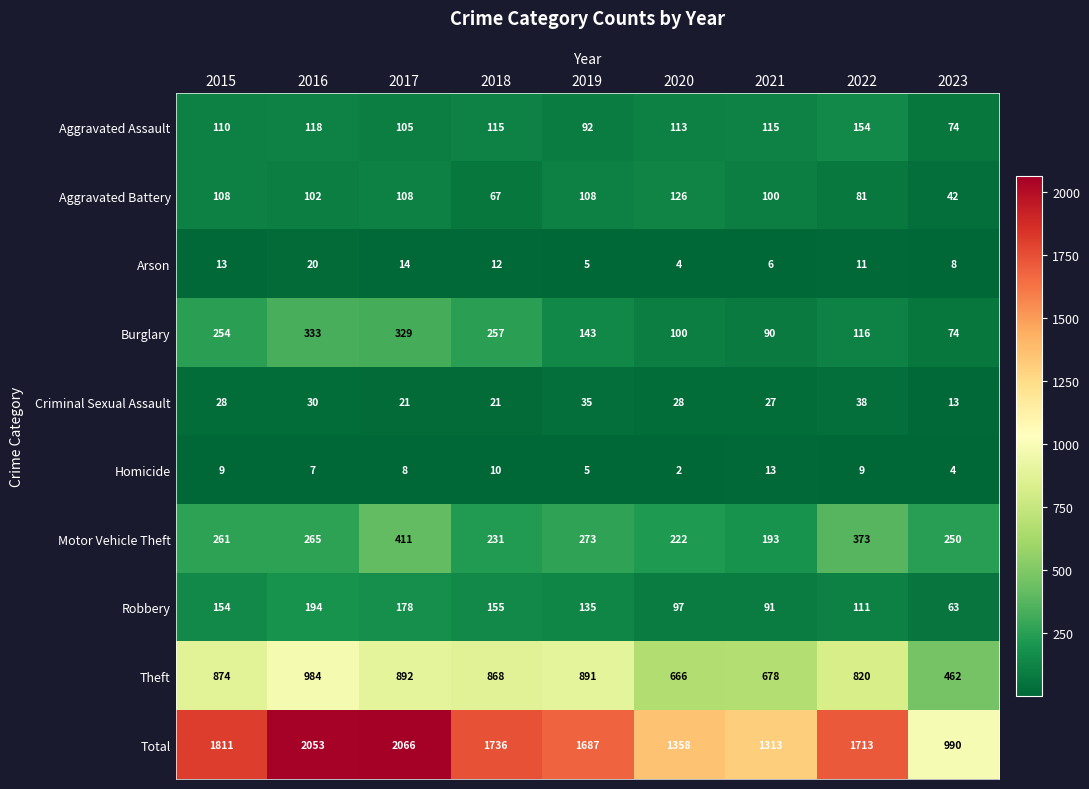

The value of Aggravated Battery at 2017 is 108. True or false?

True